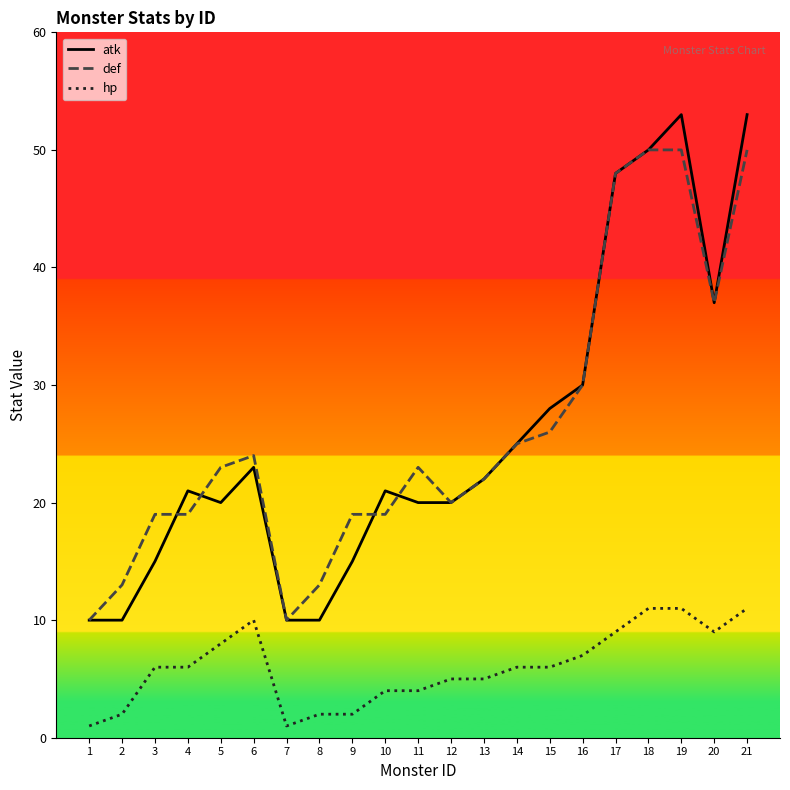

Reading left to right, what are all the values shown in this chart?

atk: 1=10	2=10	3=15	4=21	5=20	6=23	7=10	8=10	9=15	10=21	11=20	12=20	13=22	14=25	15=28	16=30	17=48	18=50	19=53	20=37	21=53
def: 1=10	2=13	3=19	4=19	5=23	6=24	7=10	8=13	9=19	10=19	11=23	12=20	13=22	14=25	15=26	16=30	17=48	18=50	19=50	20=37	21=50
hp: 1=1	2=2	3=6	4=6	5=8	6=10	7=1	8=2	9=2	10=4	11=4	12=5	13=5	14=6	15=6	16=7	17=9	18=11	19=11	20=9	21=11